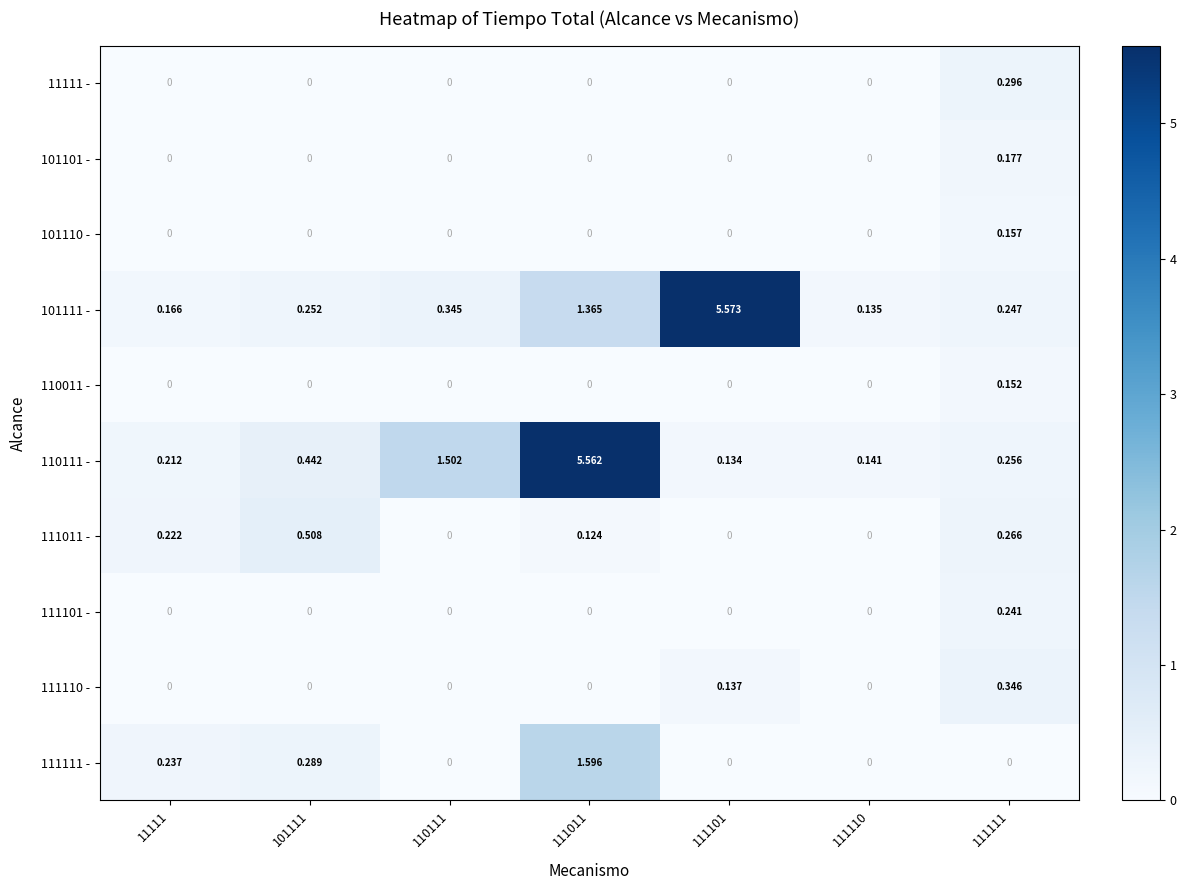

Is the value of 101101 - at 111011 greater than the value of 110111 - at 111011?

No